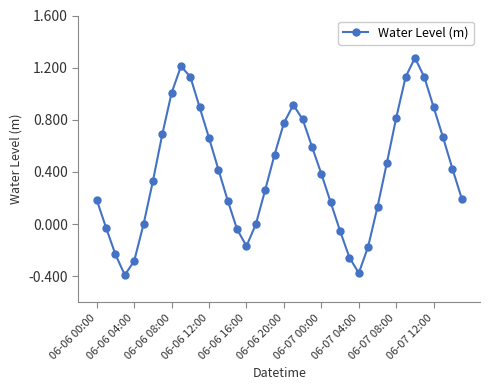

What is the difference between the maximum and minimum values?

1.7